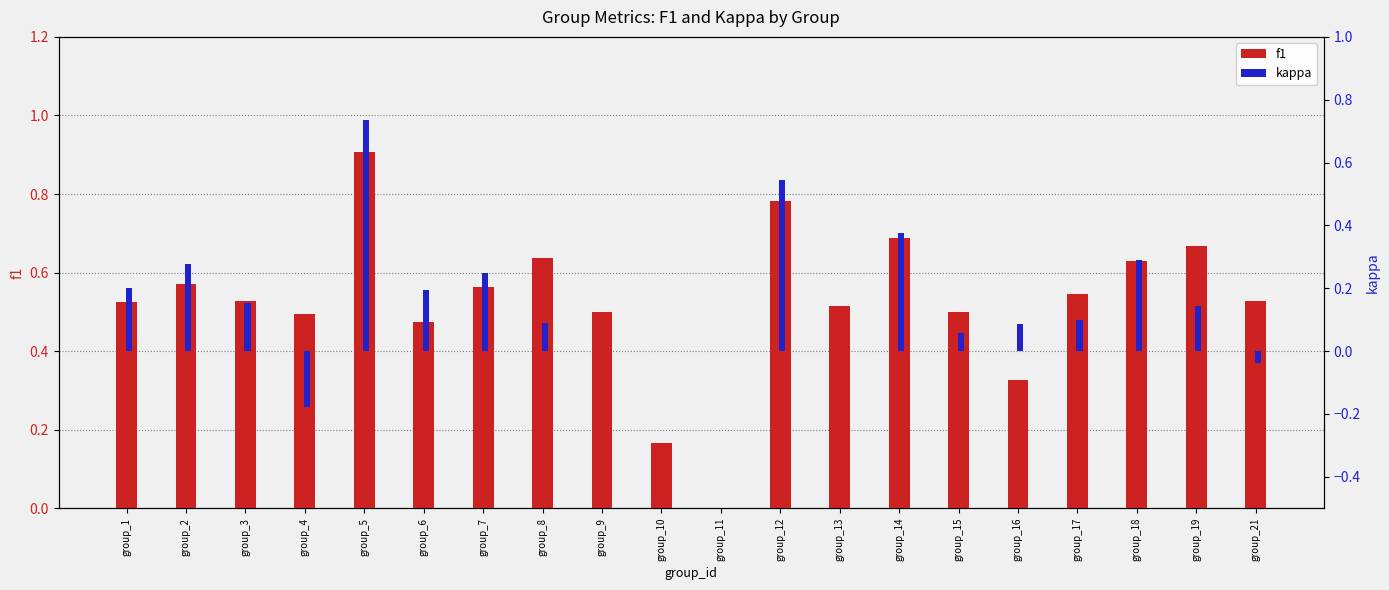

How many data points in kappa are above 0?

14